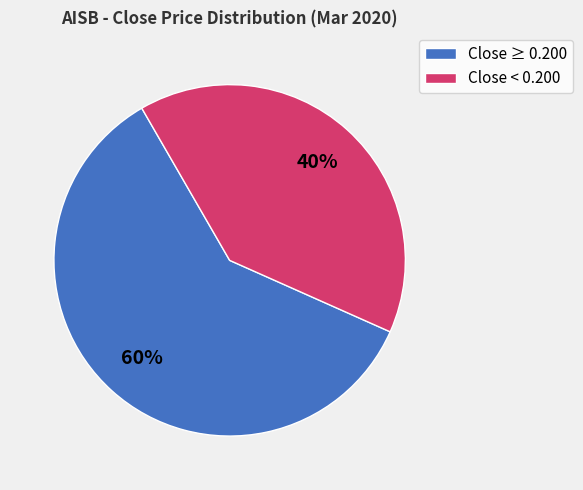

Is there a majority slice in this chart?

Yes